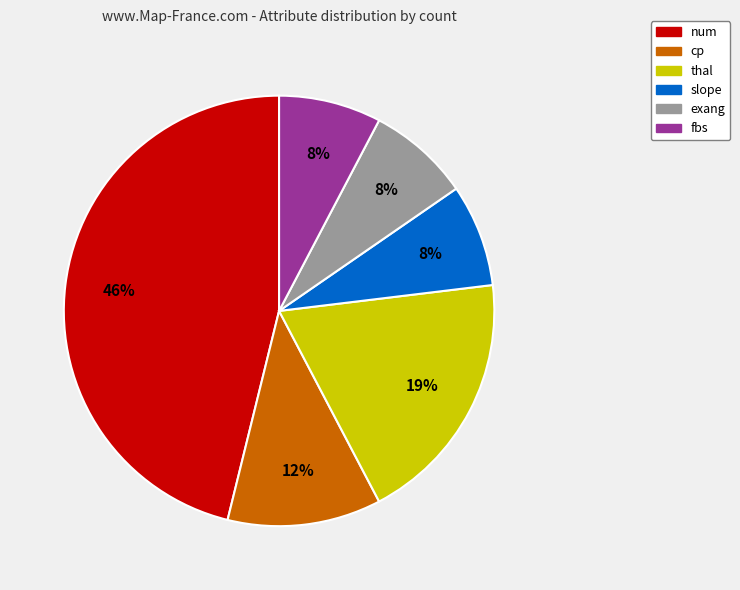

The cp slice represents 25% of the pie. True or false?

False